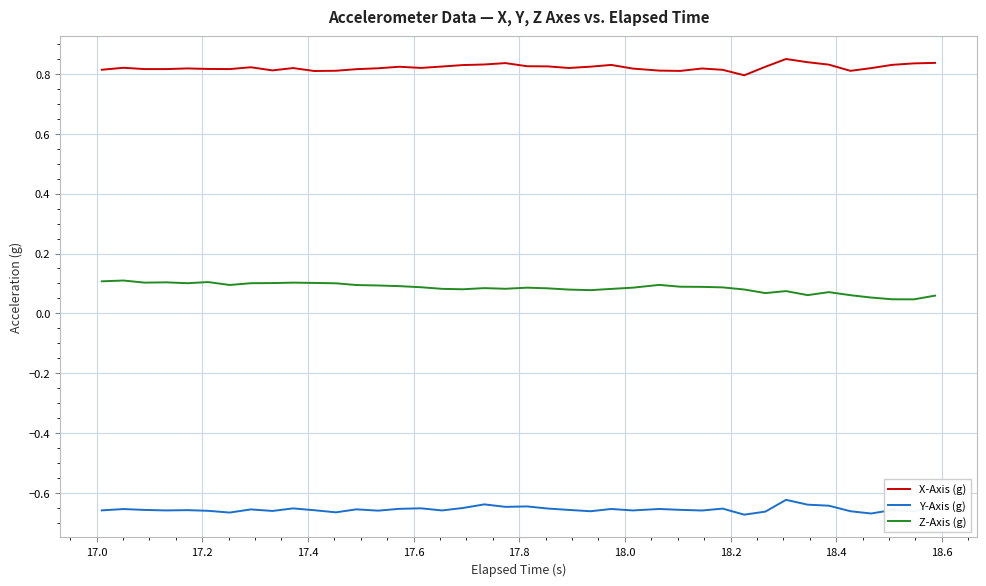

Does the chart have visible grid lines?

Yes